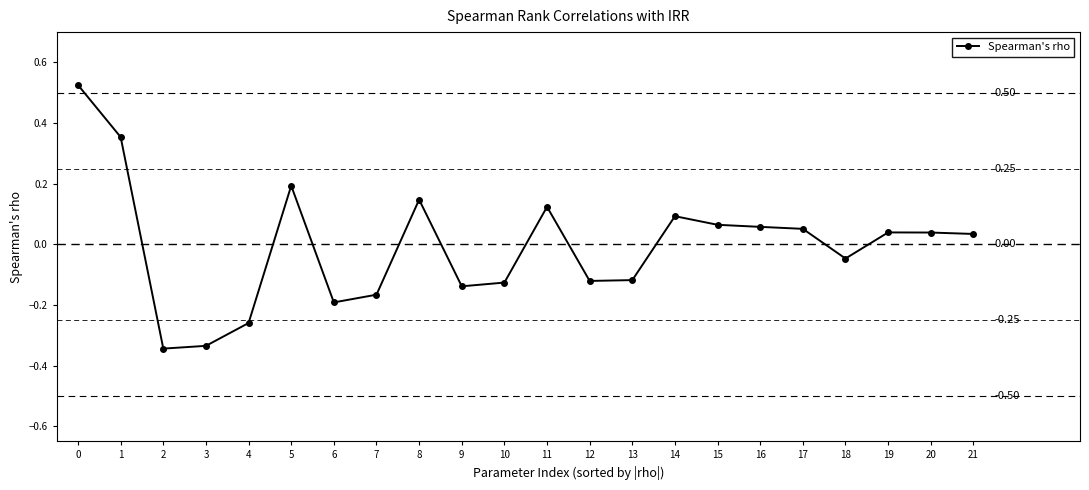

What is the change in value from 1 to 4?

-0.6